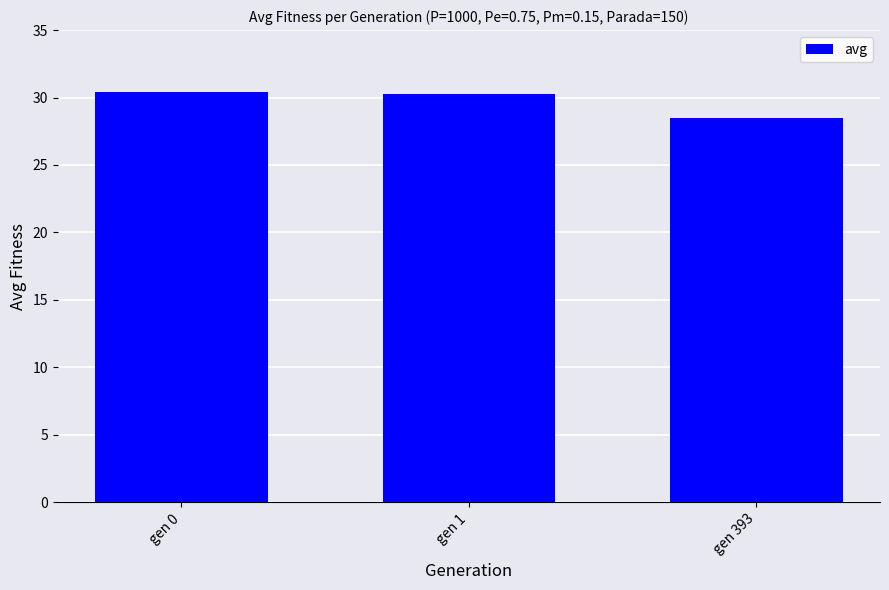

Where is the data nearest to the value 29?

gen 393